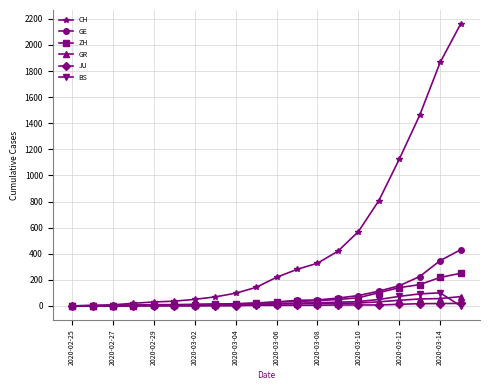

At how many categories does at least one series exceed 1169?

3